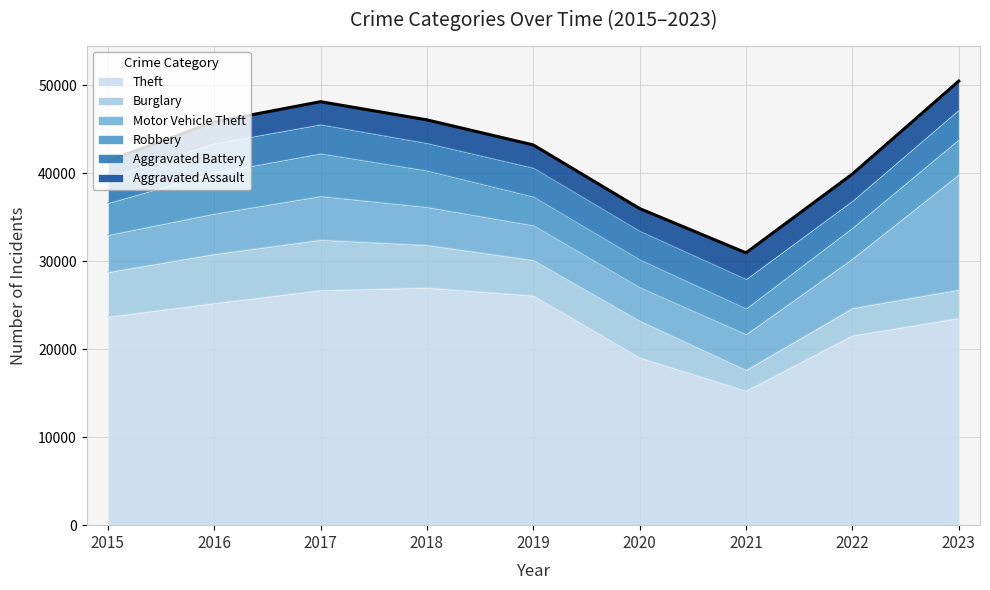

Reading left to right, extract all data points from this chart.

Theft: 23697	25242	26711	27002	26098	19049	15285	21574	23542
Burglary: 5079	5586	5738	4849	4041	4190	2362	3107	3243
Motor Vehicle Theft: 4225	4599	4975	4329	3962	3822	4072	5634	13101
Robbery: 3633	4653	4854	4156	3267	3161	2939	3510	3984
Aggravated Battery: 2891	3345	3302	3123	3278	3250	3339	3071	3377
Aggravated Assault: 1884	2420	2565	2618	2582	2523	2965	3021	3236